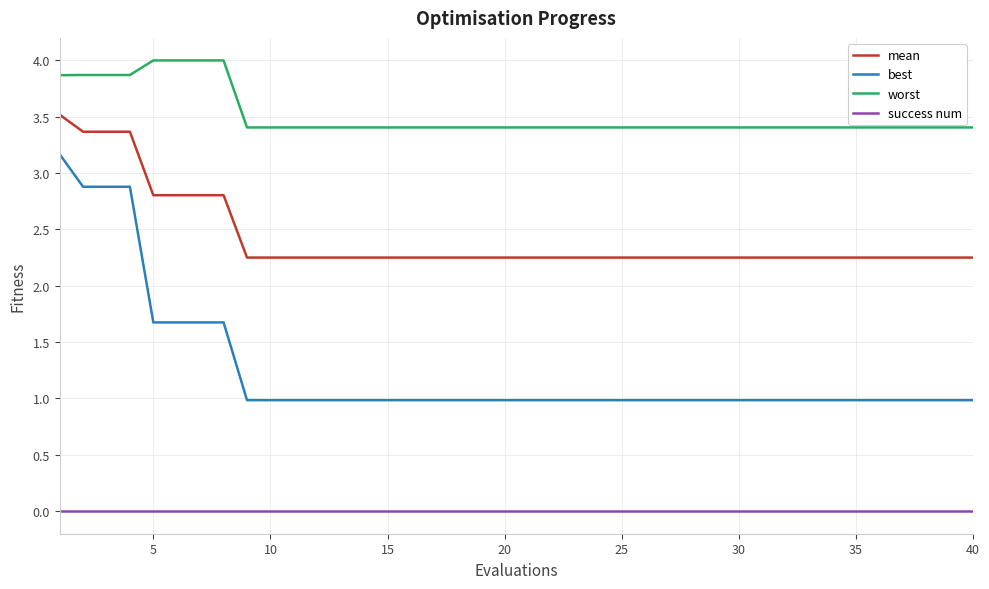

What are all the series names shown in the legend?

mean, best, worst, success num